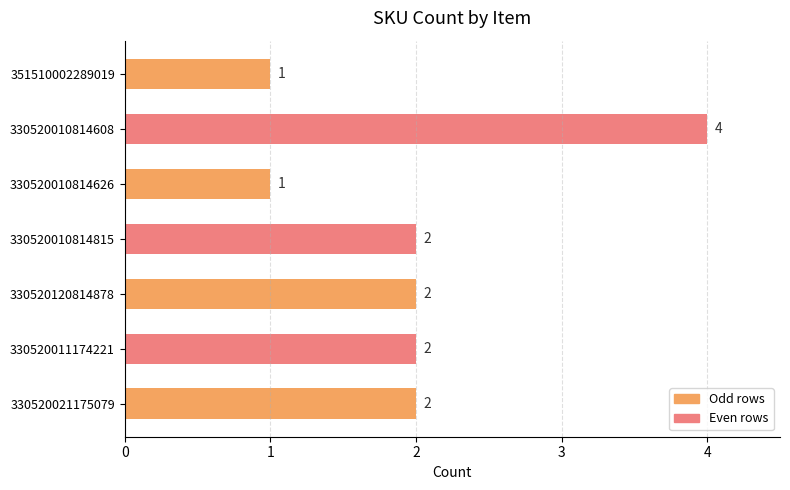

How many series are shown in this chart?

1